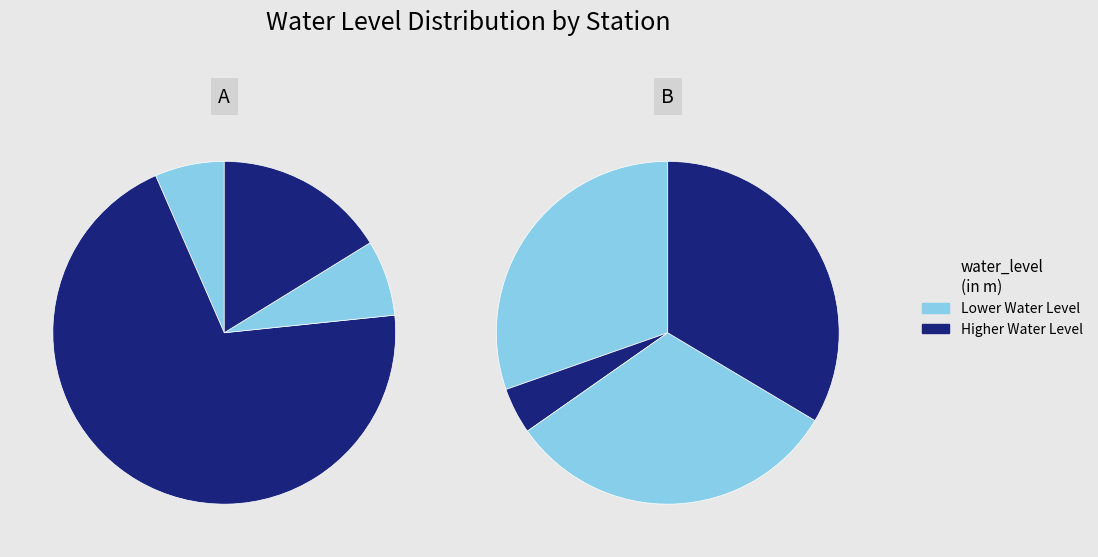

Is there a majority slice in this chart?

No